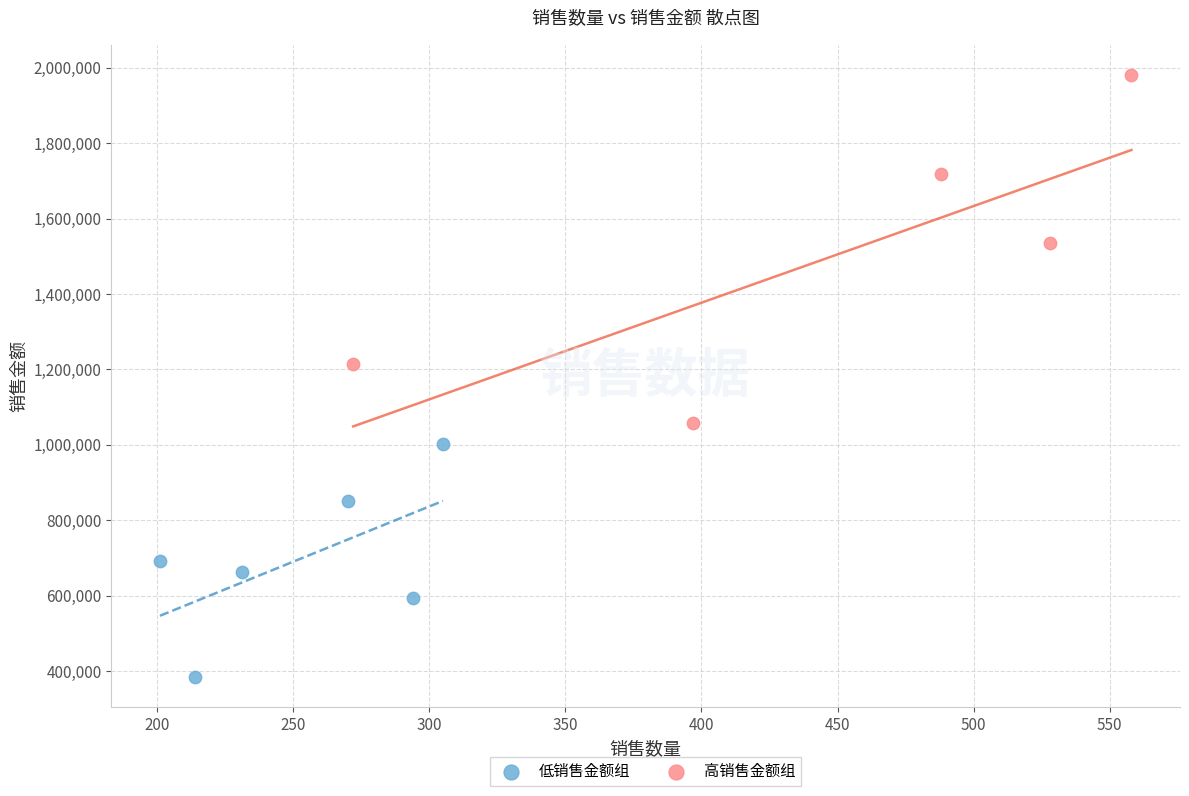

What are all the series names shown in the legend?

低销售金额组, 高销售金额组